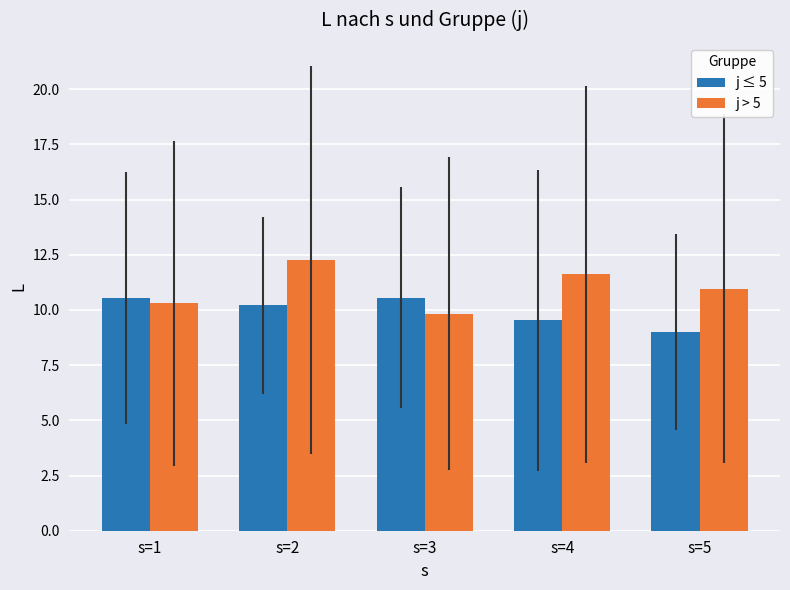

List the series in order of their peak value, lowest first.

j ≤ 5, j > 5